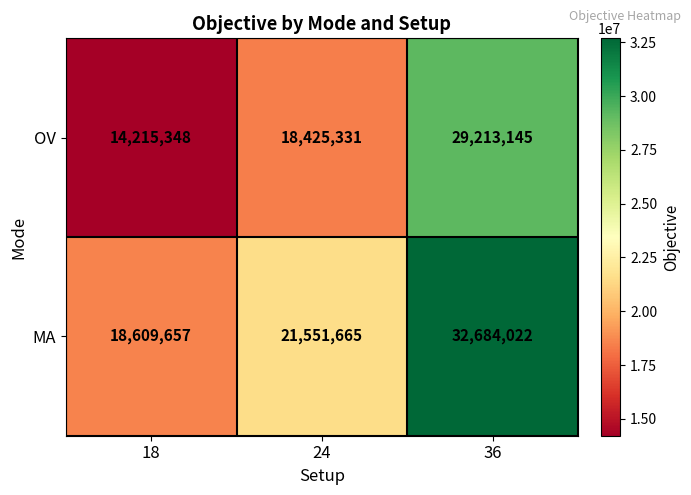

Count the number of categories in the chart.

3